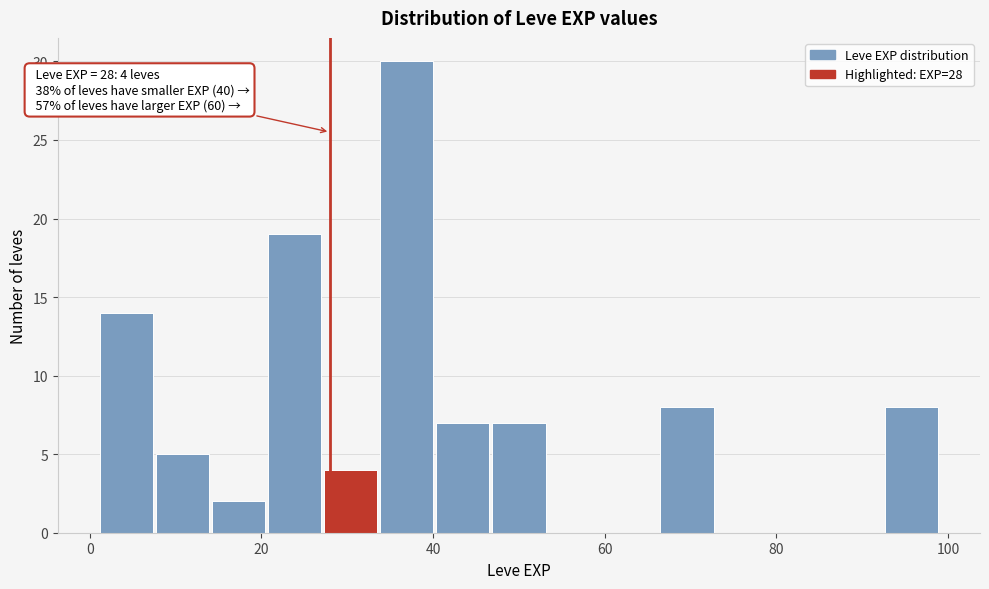

Read against the x-axis, roughly where is the centre of the tallest bar?

36